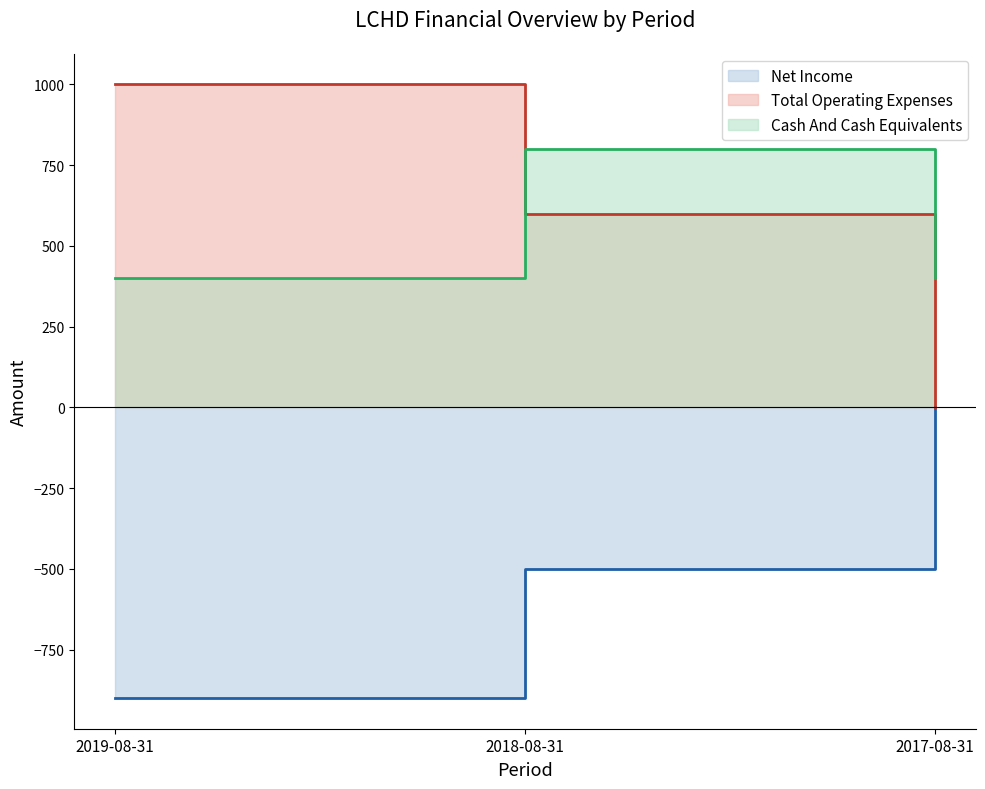

Between 2019-08-31 and 2018-08-31, which series saw the biggest shift?

Net Income